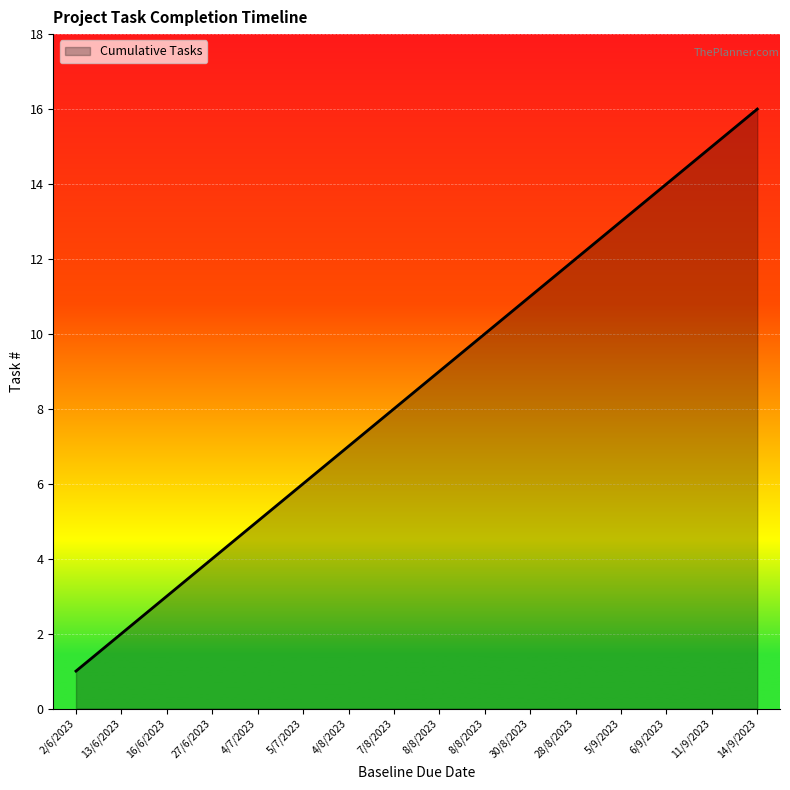

How many lines are shown in the chart?

1